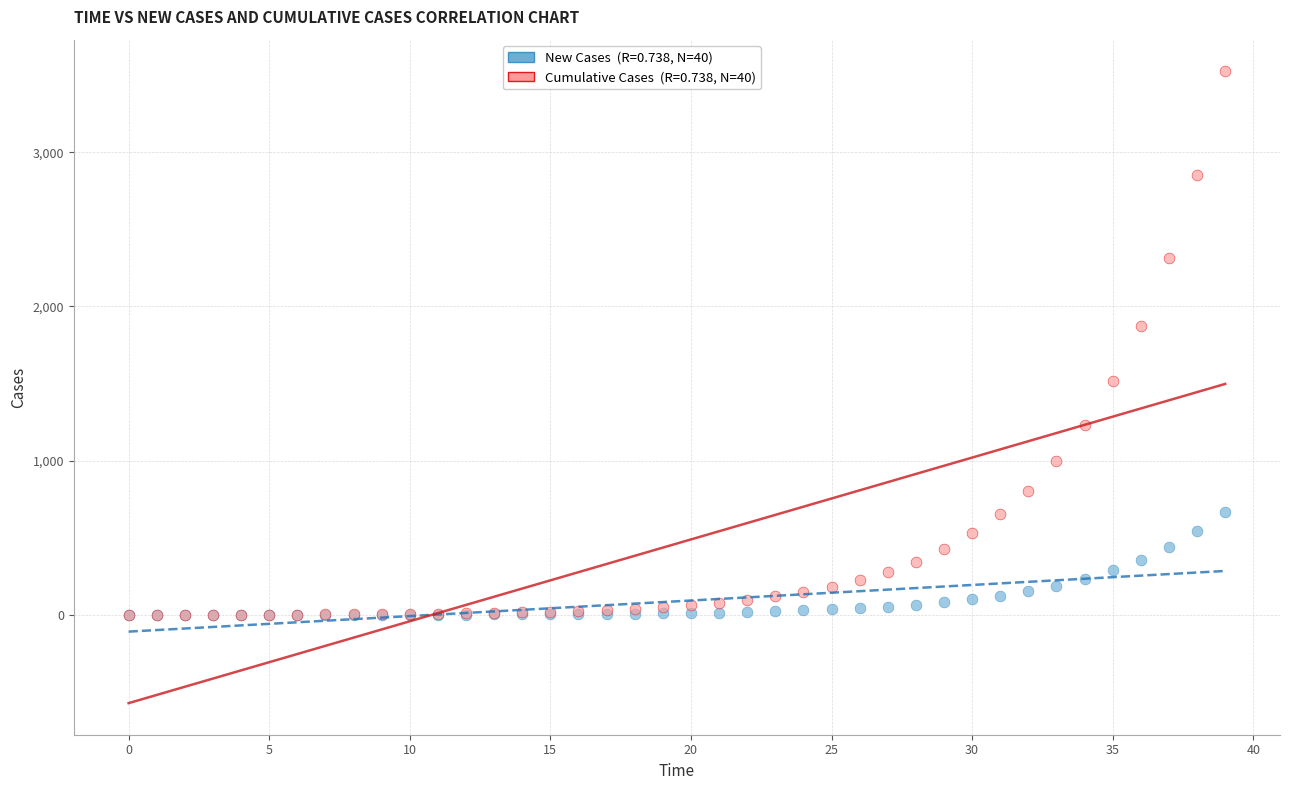

Across all series, what Y value is closest to 1762?

1873.2